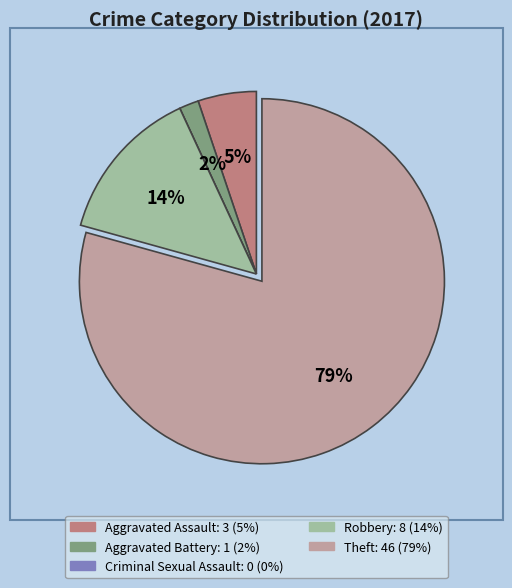

Which slice is the largest?

Theft